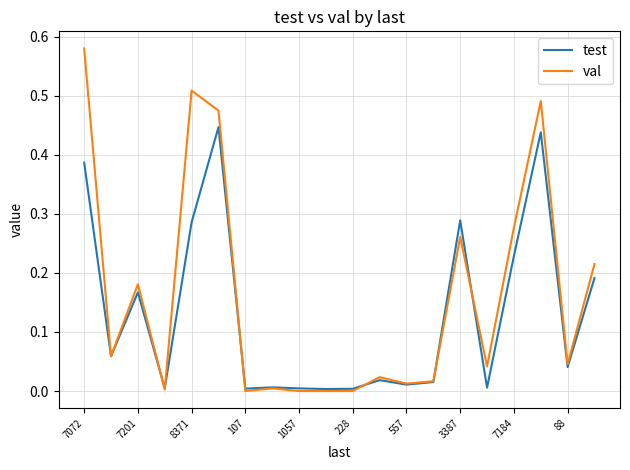

Which series has the largest range (max minus min)?

val